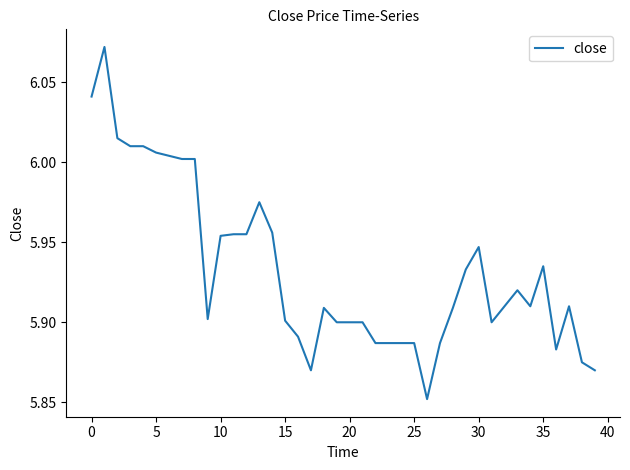

What is the label of the 7th point from the right?

33